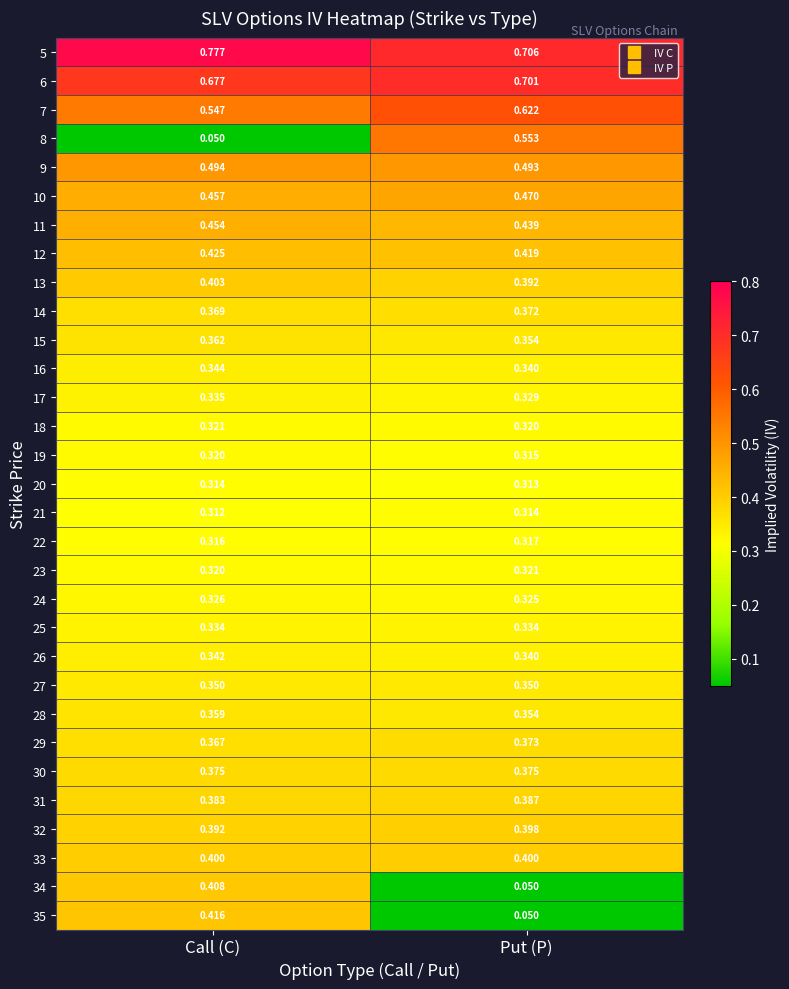

At which label does 16 reach its peak?

Call (C)